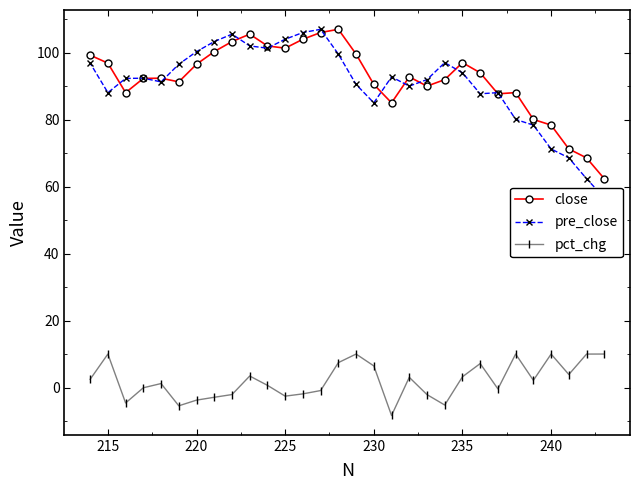

Which series has the largest range (max minus min)?

pre_close